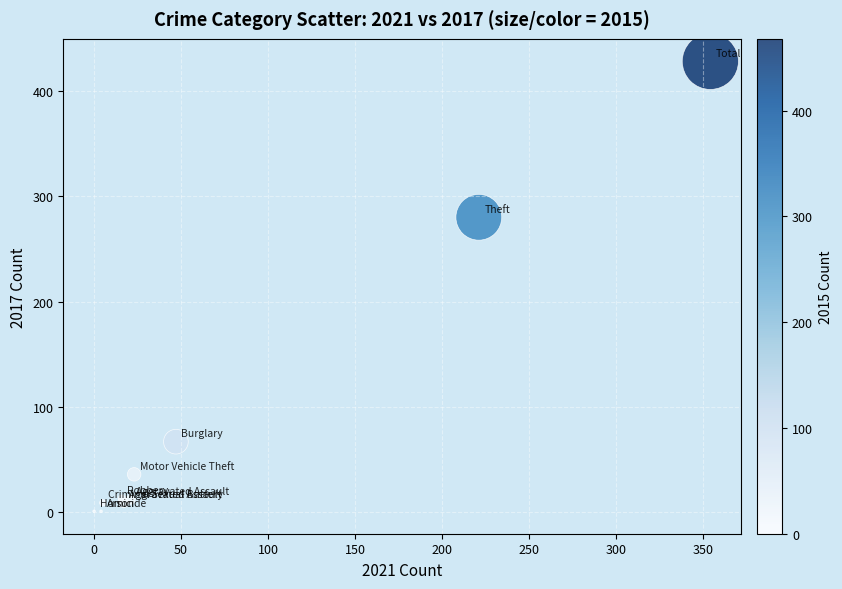

What Y value in the scatter plot is closest to 214?

280